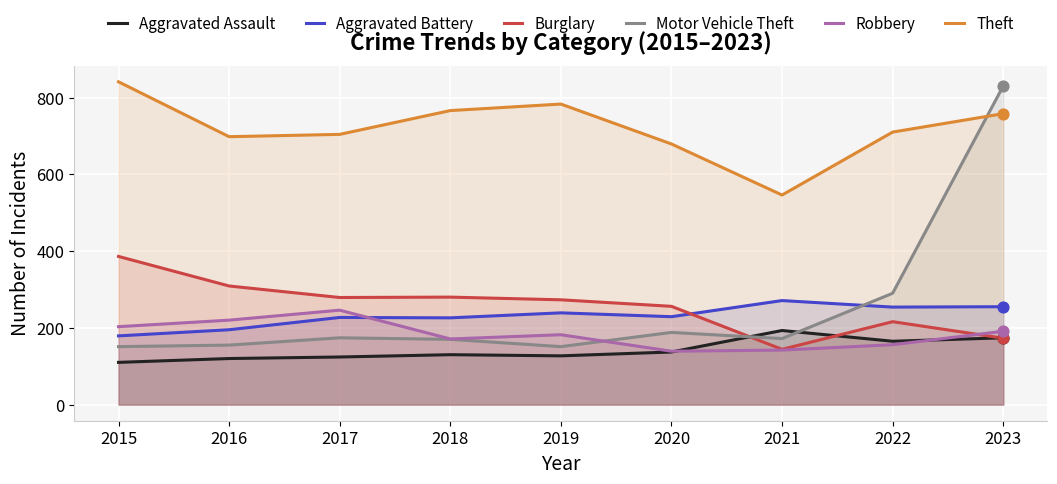

Which series contains the highest Y value?

Theft